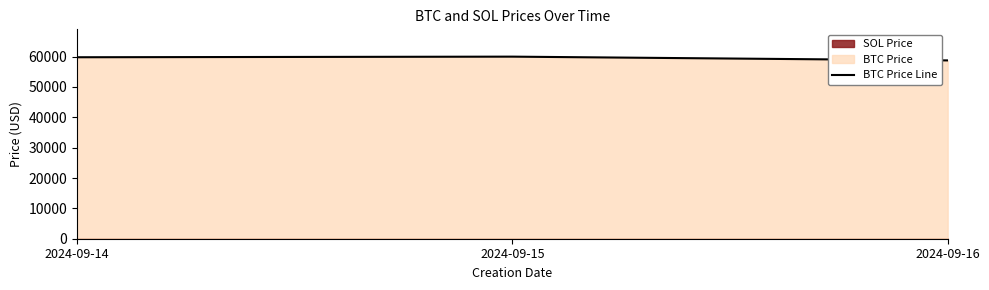

List the labels in order of value, largest first.

2024-09-15, 2024-09-14, 2024-09-16